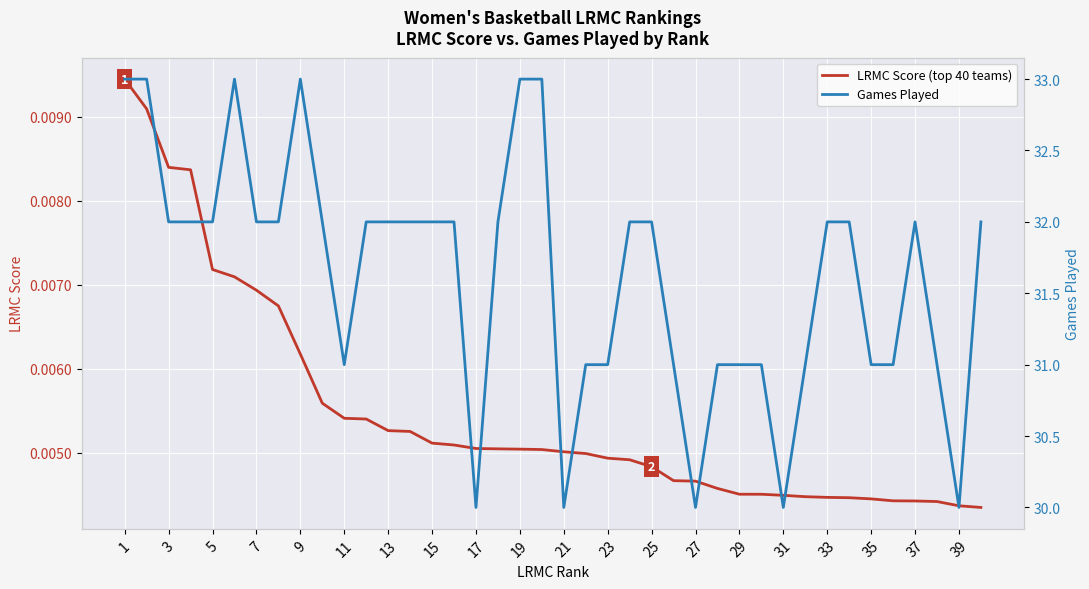

Count the LRMC Score (top 40 teams) values in the range 0 to 1.

40